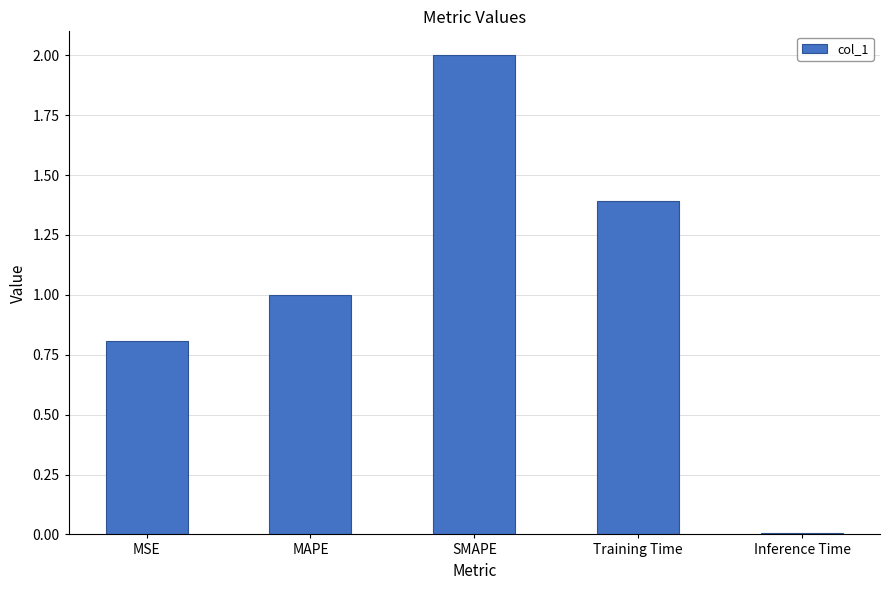

At which category does the chart reach its minimum across all series?

Inference Time